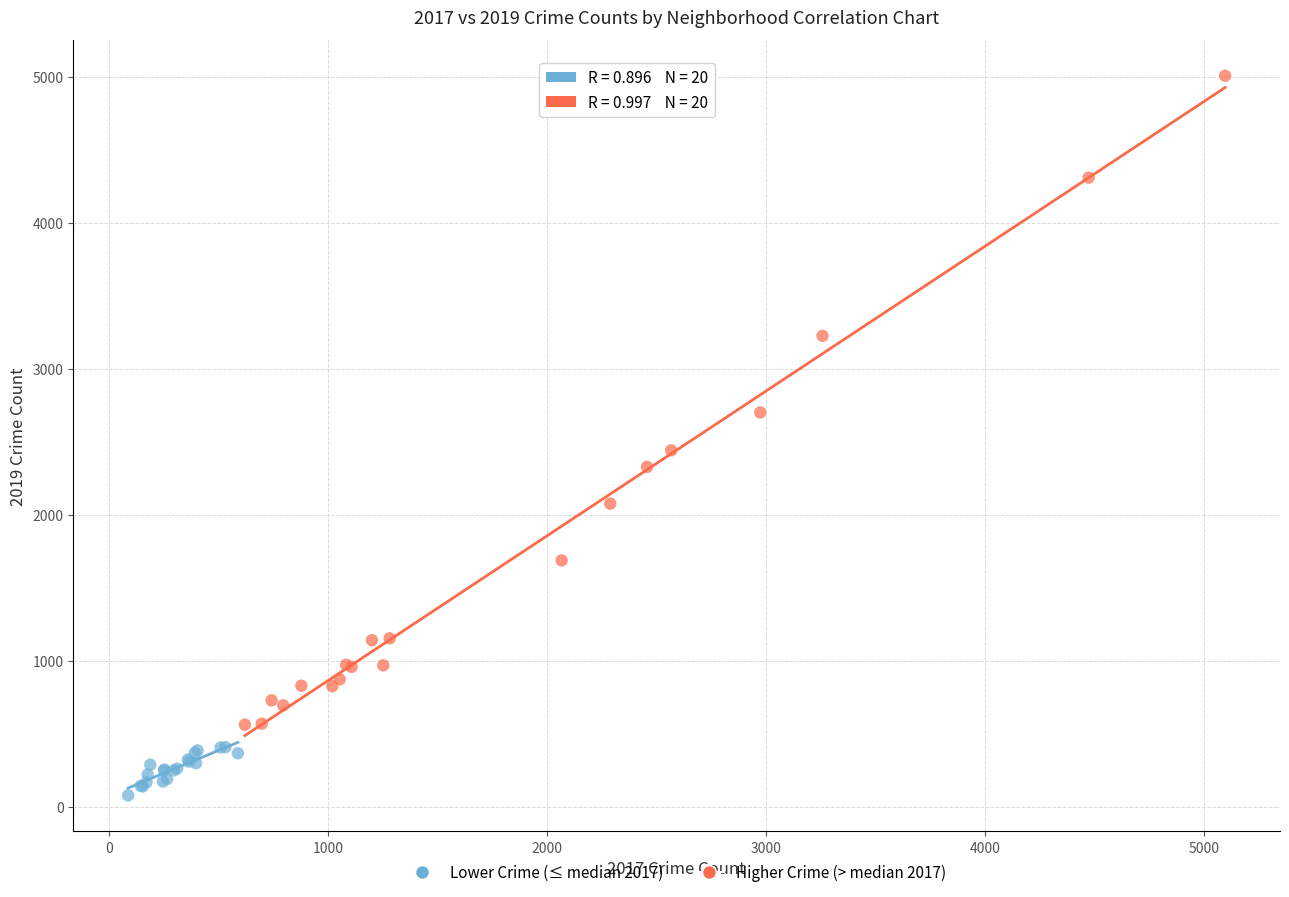

Which series reaches the maximum Y coordinate?

Higher Crime (> median 2017)